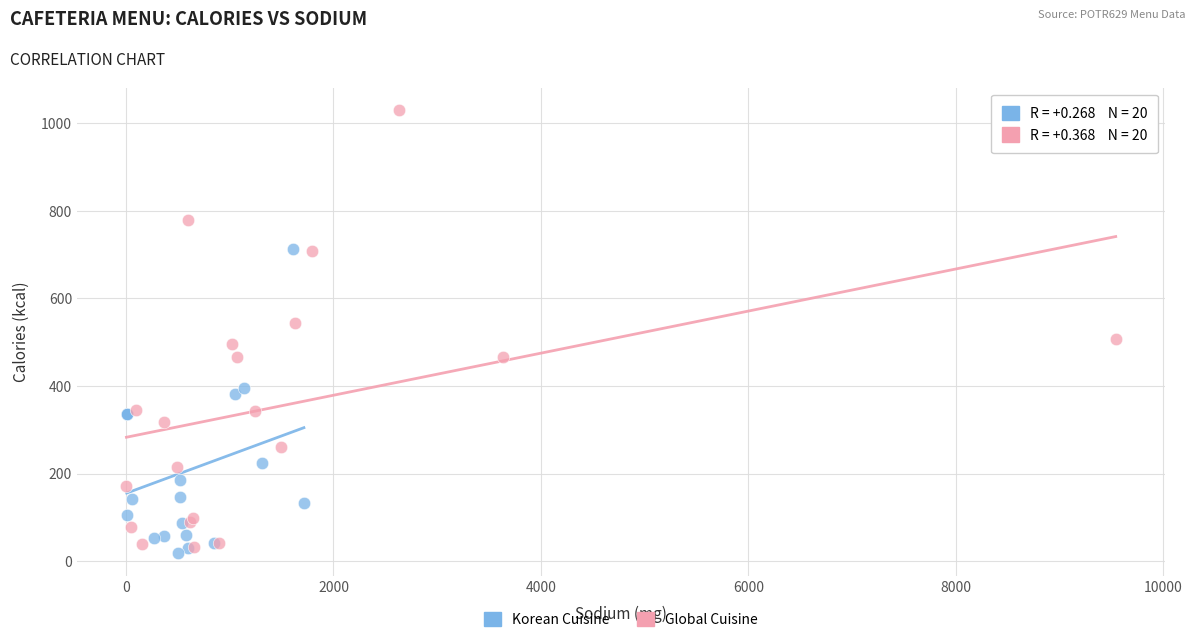

Which series has the widest spread of Y values?

Global Cuisine